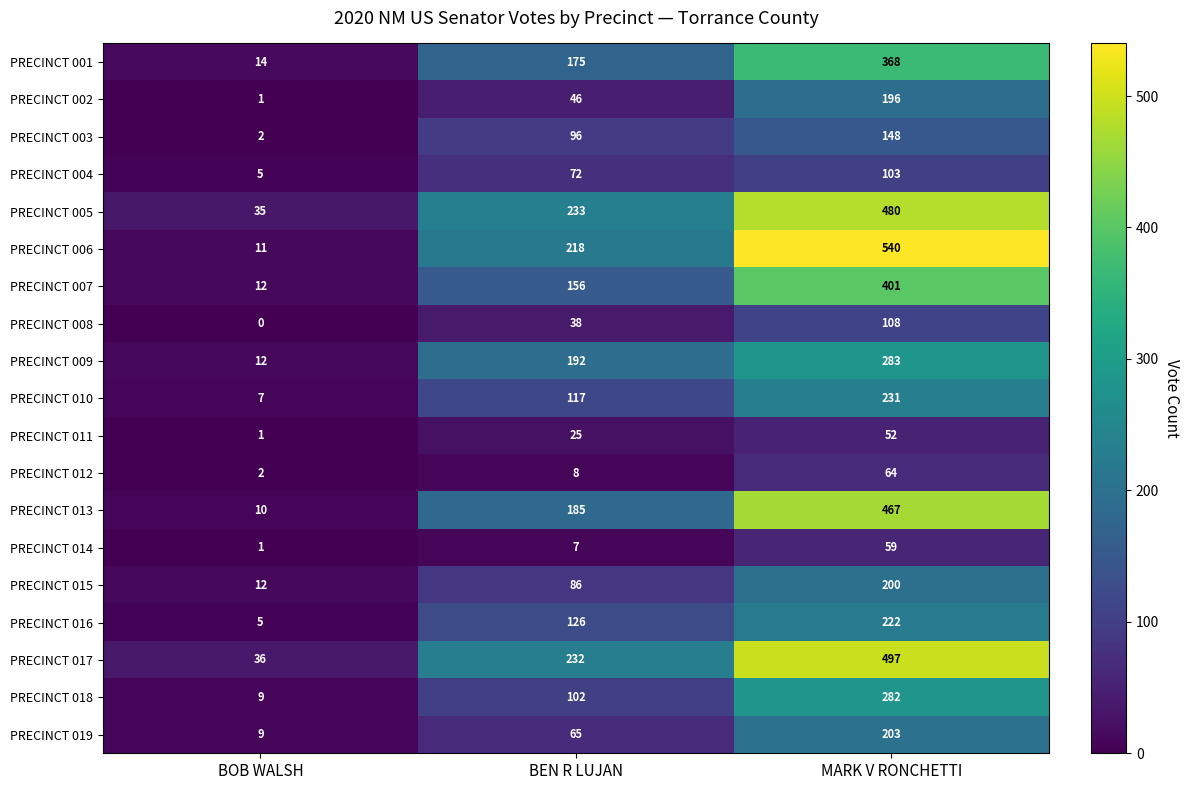

What is the total value across all series at MARK V RONCHETTI?

4904